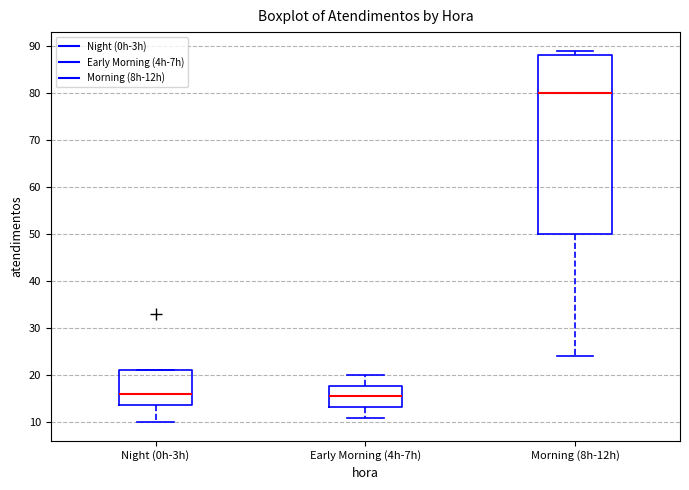

Reading left to right, read every box against the y-axis: the position of its median line, the range the box covers, and the ends of its whiskers. The values are not printed on the chart, so give them approximately, as read against the axis.

Night (0h-3h): median 16, box 14 to 21, whiskers 10 to 21
Early Morning (4h-7h): median 16, box 13 to 18, whiskers 11 to 20
Morning (8h-12h): median 80, box 50 to 88, whiskers 24 to 89